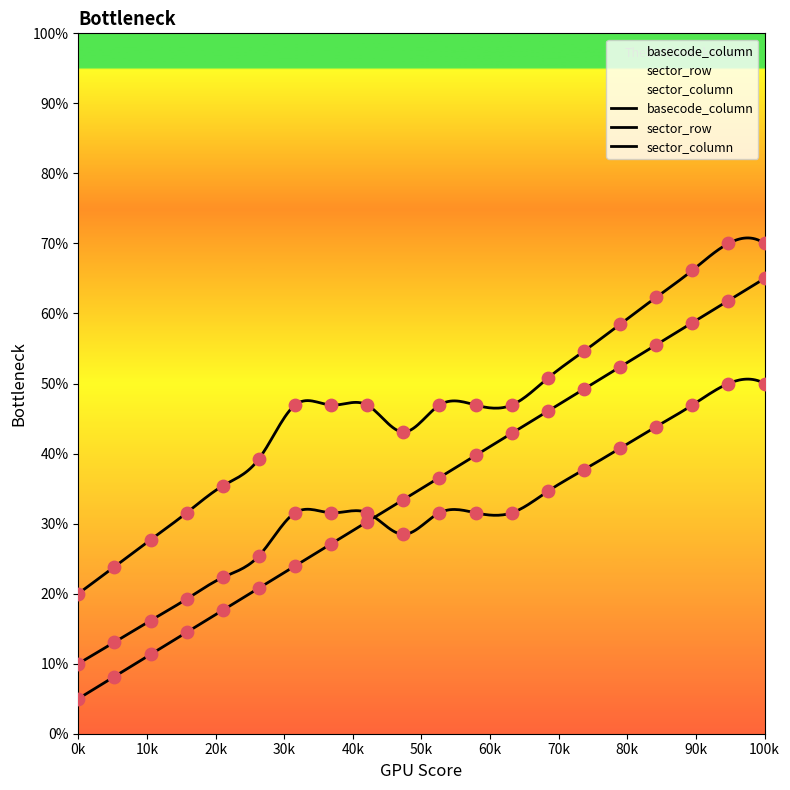

What is the total value across all series at 16?

151.6